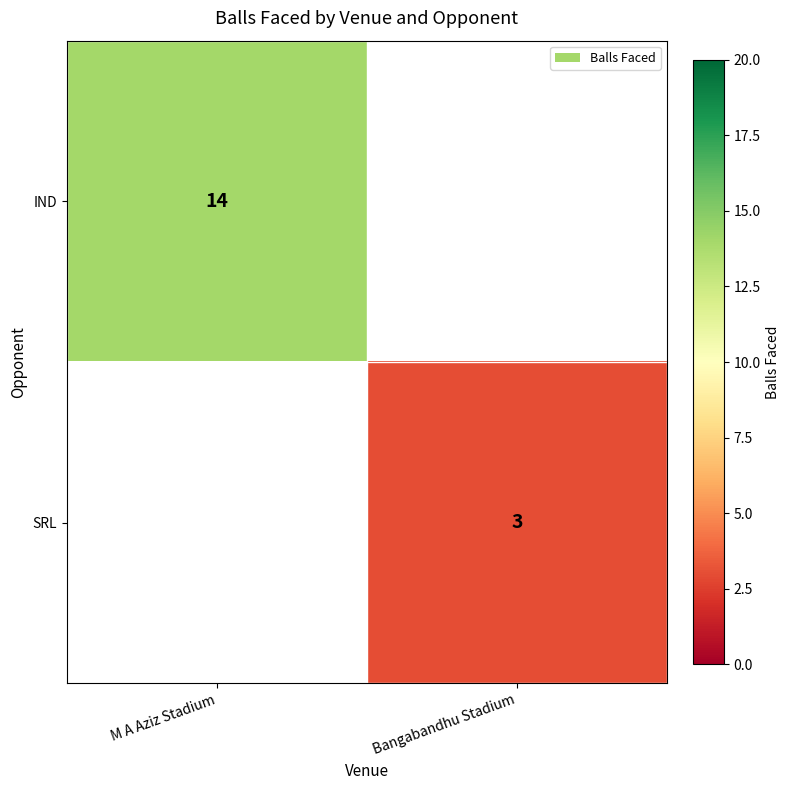

At how many categories does at least one series exceed 3?

1